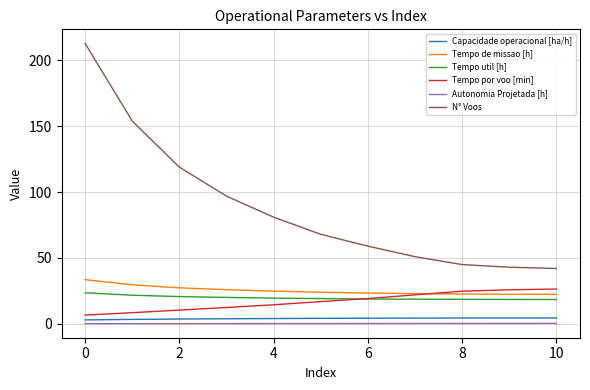

True or false: Tempo util [h] and N° Voos cross at least once.

False